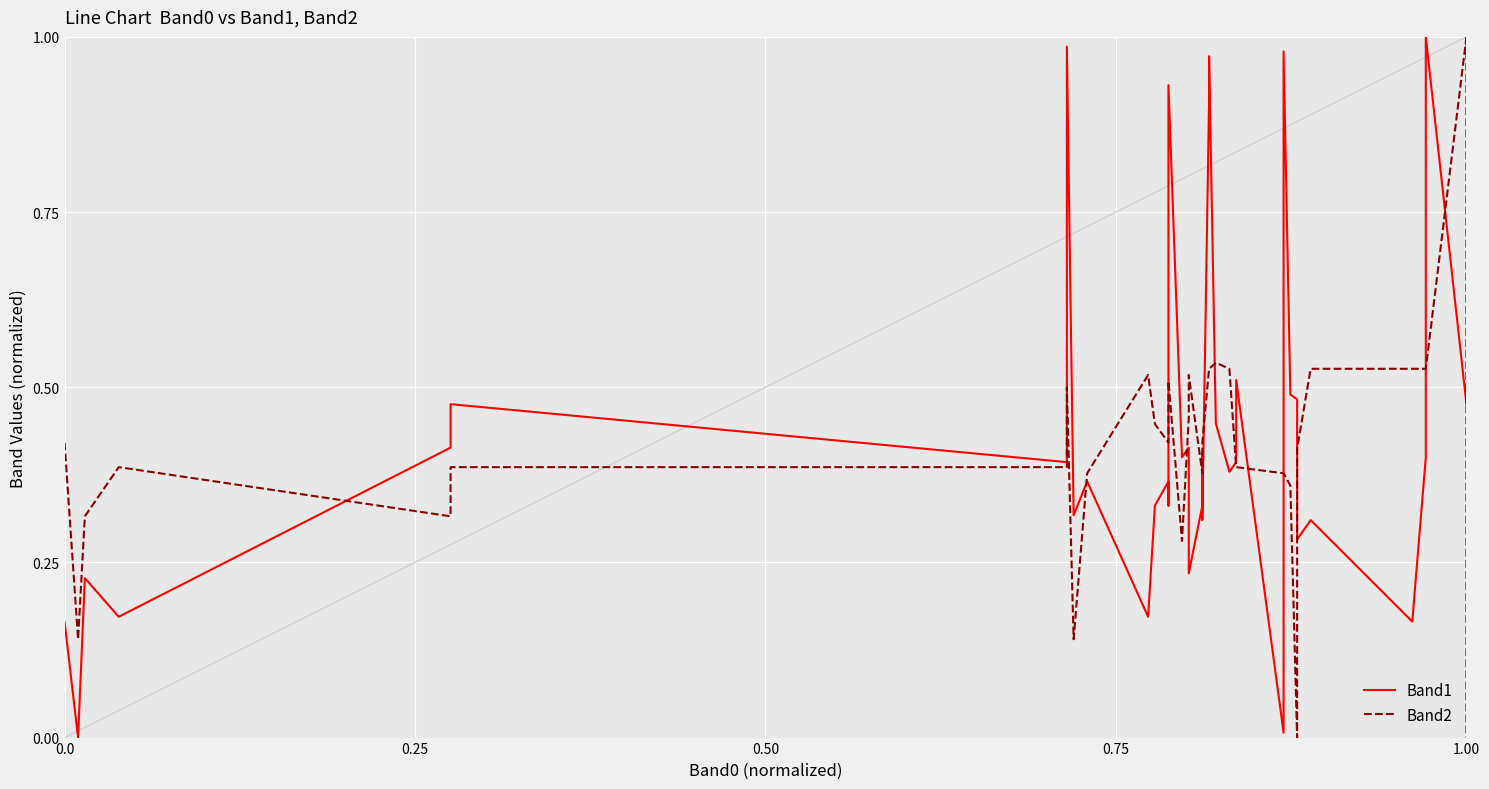

What is the sum of all Band2 values?

16.5